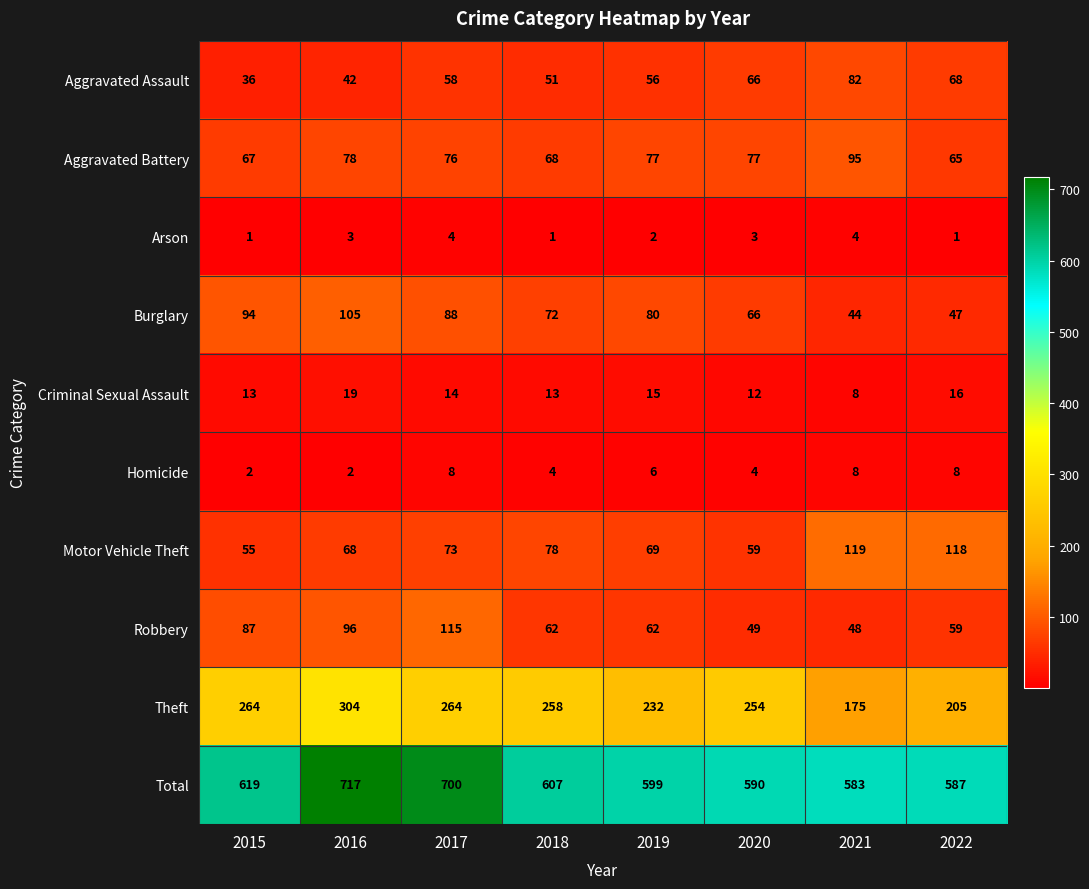

Rank the categories by Burglary value from highest to lowest.

2016, 2015, 2017, 2019, 2018, 2020, 2022, 2021